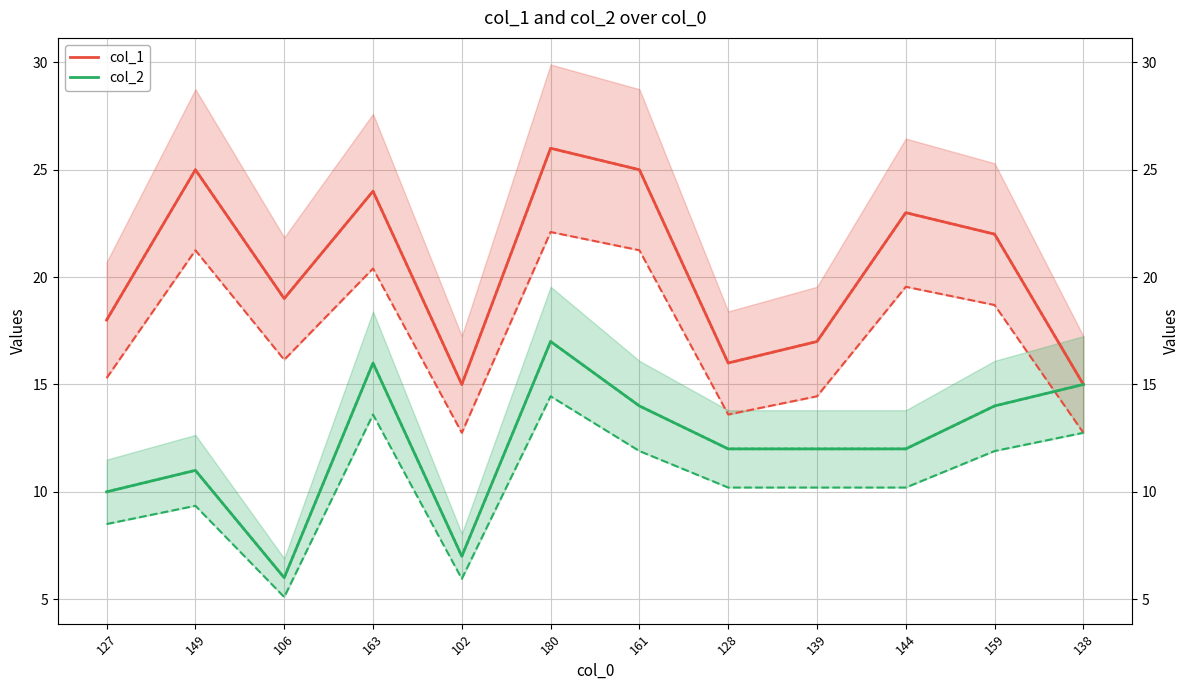

Which series changed the most between 180 and 128?

col_1